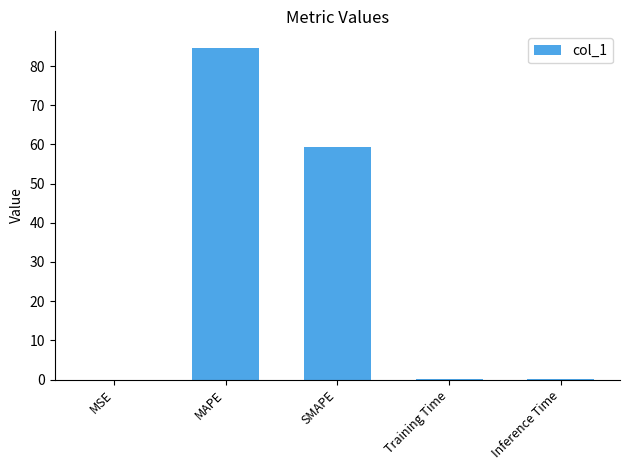

What is the change in value from SMAPE to Training Time?

-59.4